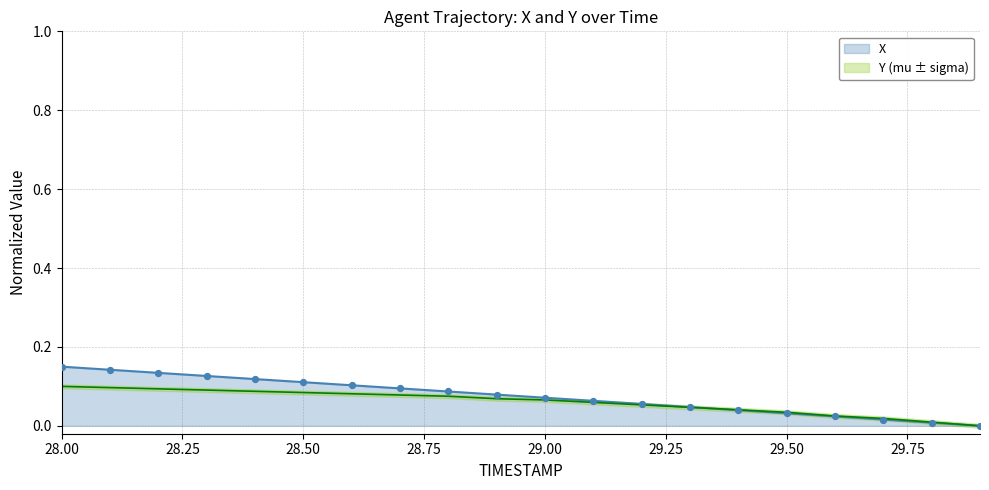

Which series has the widest spread of Y values?

X